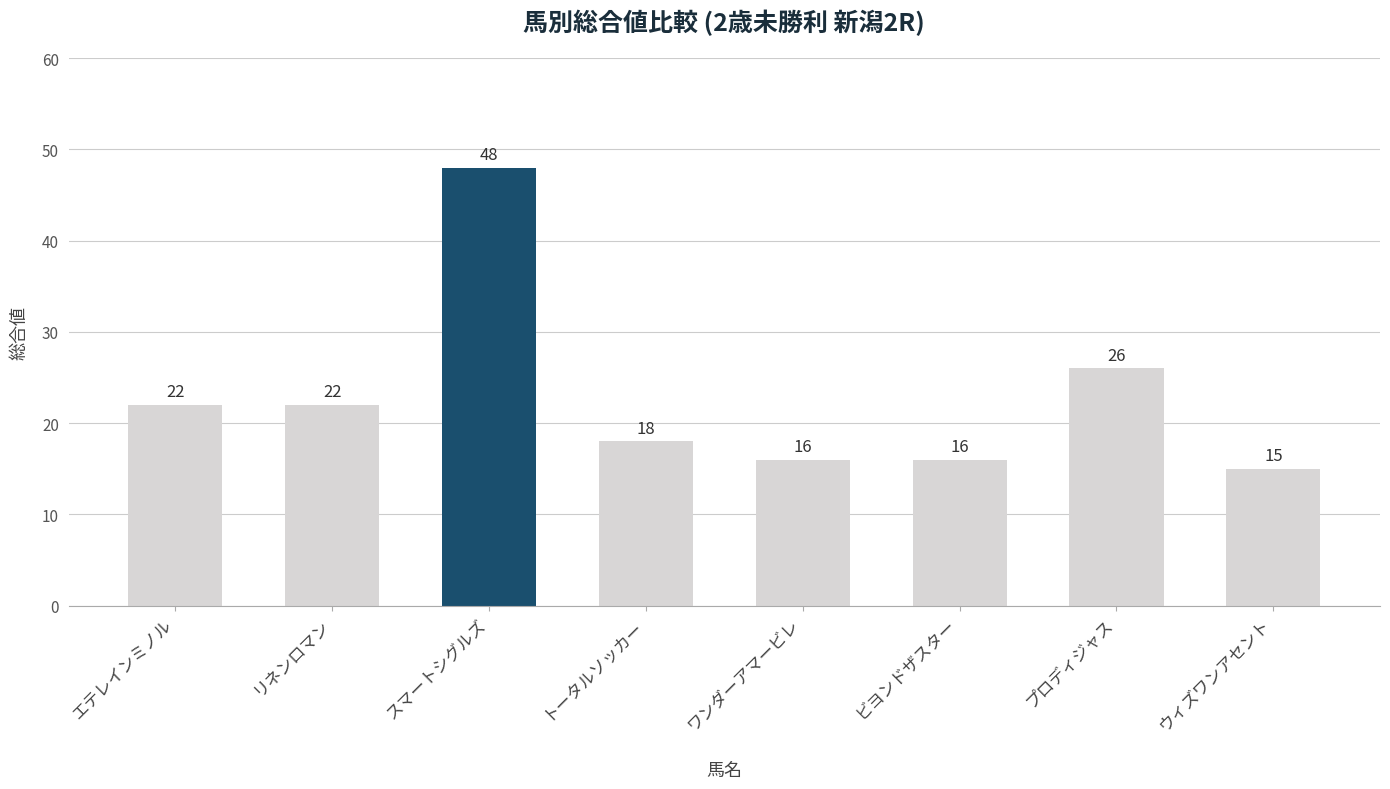

The value at リネンロマン is 30. True or false?

False